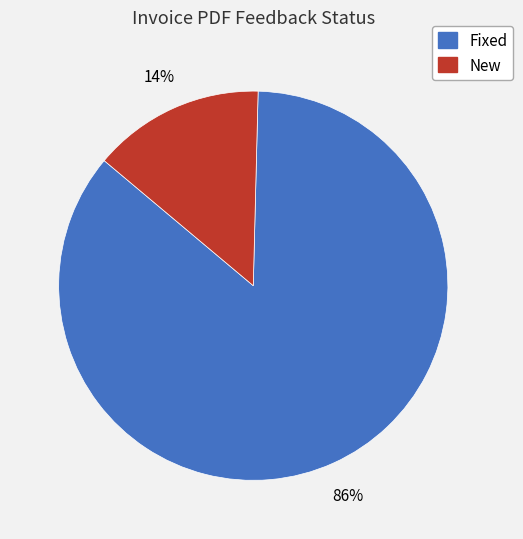

To the nearest percent, what portion does Fixed represent?

86%